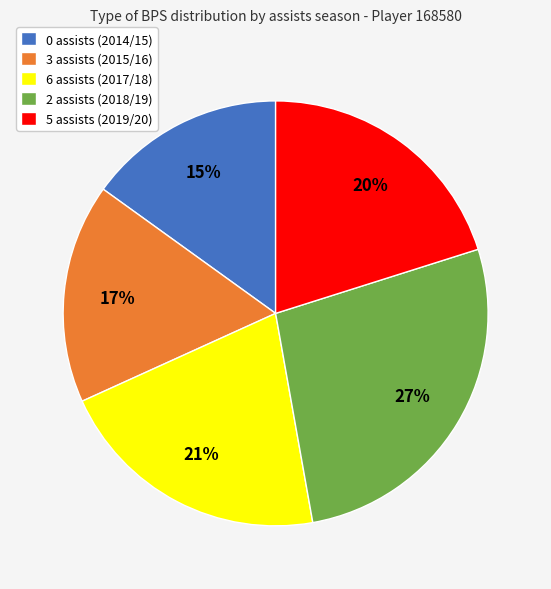

What is the smallest slice in the pie chart?

0 assists (2014/15)